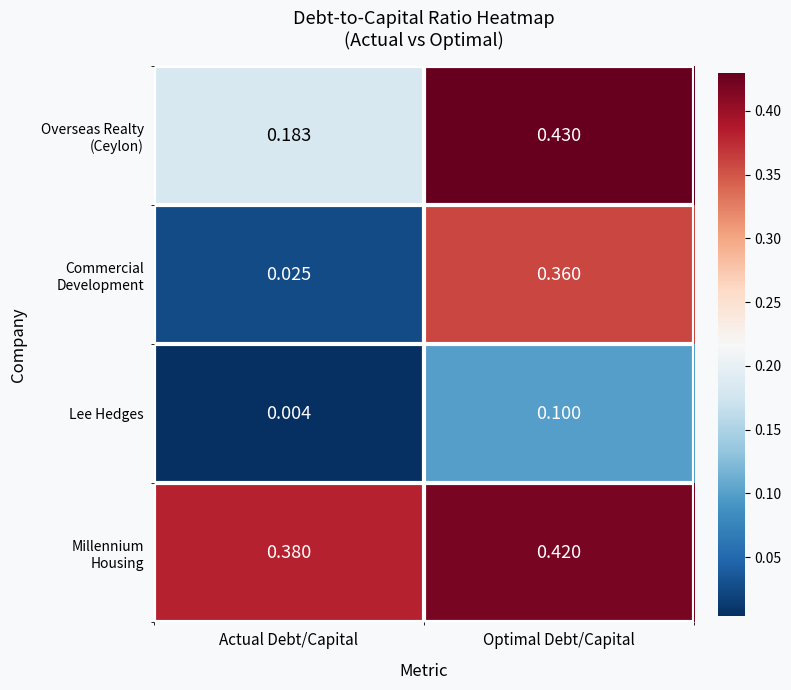

At which category does the chart reach its minimum across all series?

Actual Debt/Capital